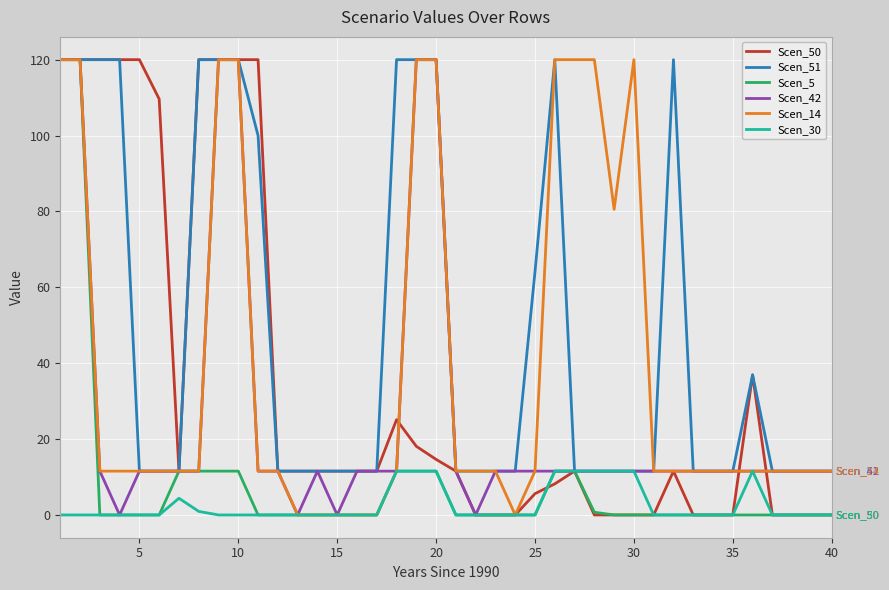

Reading right to left, what are all the values shown in this chart?

Scen_50: 0.0	0.0	0.0	0.0	36.9	0.0	0.0	0.0	11.6	0.0	0.0	0.0	0.0	11.6	8.2	5.6	0.0	0.0	0.0	11.6	14.6	18.1	25.1	11.6	11.6	11.6	11.6	11.6	11.6	120.0	120.0	120.0	120.0	11.6	109.6	120.0	120.0	120.0	120.0	120.0
Scen_51: 11.6	11.6	11.6	11.6	36.9	11.6	11.6	11.6	120.0	11.6	11.6	11.6	11.6	11.6	120.0	64.1	11.6	11.6	11.6	11.6	120.0	120.0	120.0	11.6	11.6	11.6	11.6	11.6	11.6	100.0	120.0	120.0	120.0	11.6	11.6	11.6	120.0	120.0	120.0	120.0
Scen_5: 0.0	0.0	0.0	0.0	0.0	0.0	0.0	0.0	0.0	0.0	0.0	0.0	0.7	11.6	11.6	0.0	0.0	0.0	0.0	0.0	11.6	11.6	11.6	0.0	0.0	0.0	0.0	0.0	0.0	0.0	11.6	11.6	11.6	11.6	0.0	0.0	0.0	0.0	120.0	120.0
Scen_42: 11.6	11.6	11.6	11.6	11.6	11.6	11.6	11.6	11.6	11.6	11.6	11.6	11.6	11.6	11.6	11.6	11.6	11.6	0.0	11.6	120.0	120.0	11.6	11.6	11.6	0.0	11.6	0.0	11.6	11.6	120.0	120.0	11.6	11.6	11.6	11.6	0.0	11.6	120.0	120.0
Scen_14: 11.6	11.6	11.6	11.6	11.6	11.6	11.6	11.6	11.6	11.6	120.0	80.6	120.0	120.0	120.0	11.6	0.0	11.6	11.6	11.6	120.0	120.0	11.6	0.0	0.0	0.0	0.0	0.0	11.6	11.6	120.0	120.0	11.6	11.6	11.6	11.6	11.6	11.6	120.0	120.0
Scen_30: 0.0	0.0	0.0	0.0	11.6	0.0	0.0	0.0	0.0	0.0	11.6	11.6	11.6	11.6	11.6	0.0	0.0	0.0	0.0	0.0	11.6	11.6	11.6	0.0	0.0	0.0	0.0	0.0	0.0	0.0	0.0	0.0	0.9	4.4	0.0	0.0	0.0	0.0	0.0	0.0